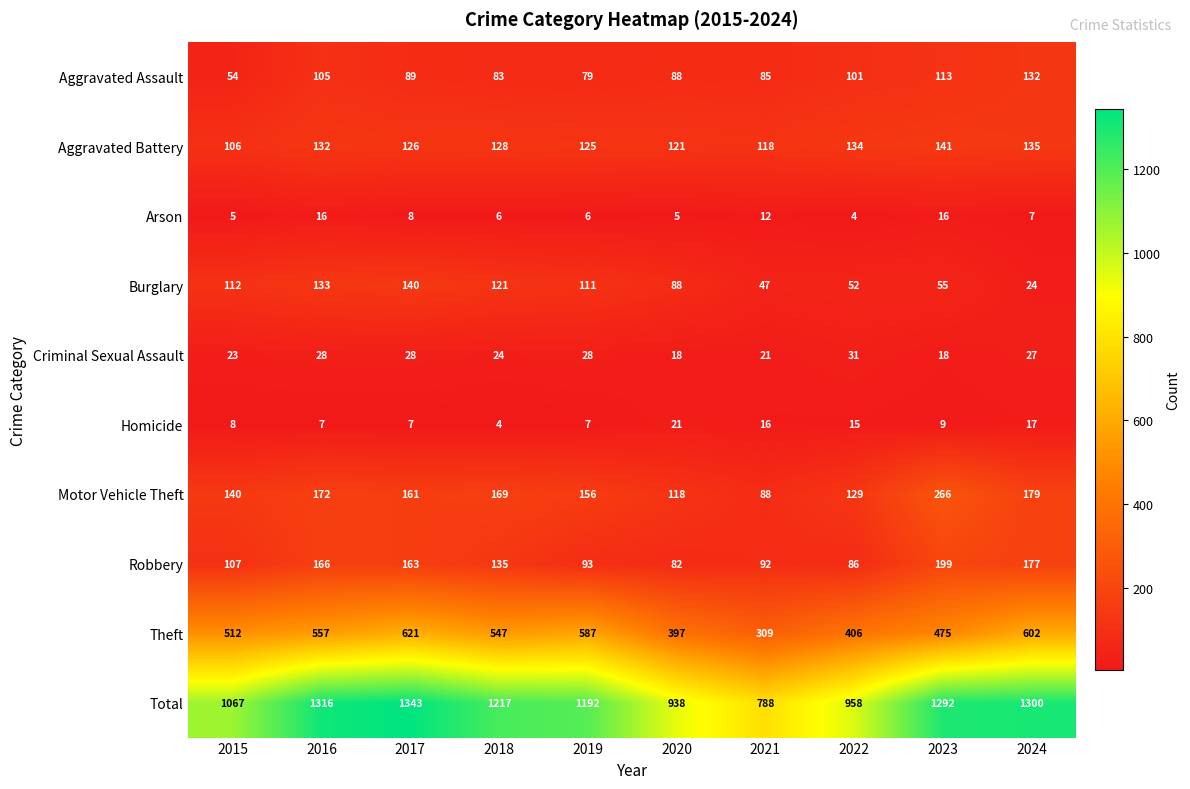

How many values in the Total series are below 1217?

5